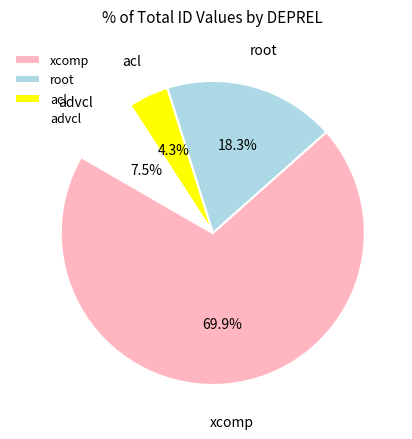

Approximately how many times larger is the value at root compared to xcomp?

0.3